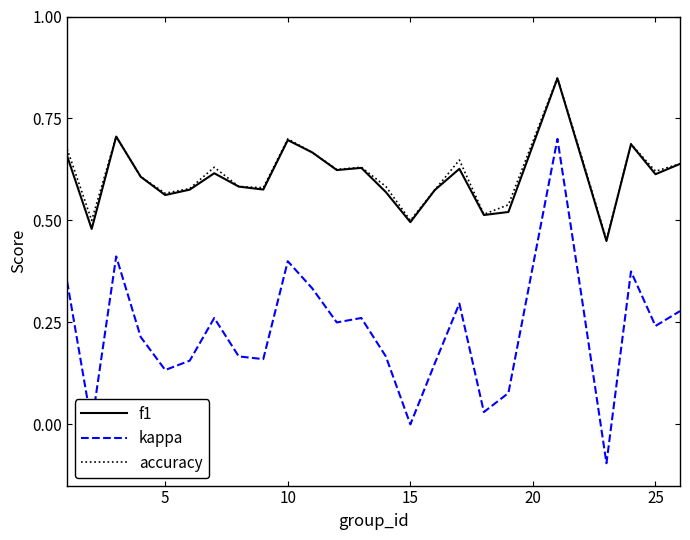

True or false: kappa and accuracy cross at least once.

False